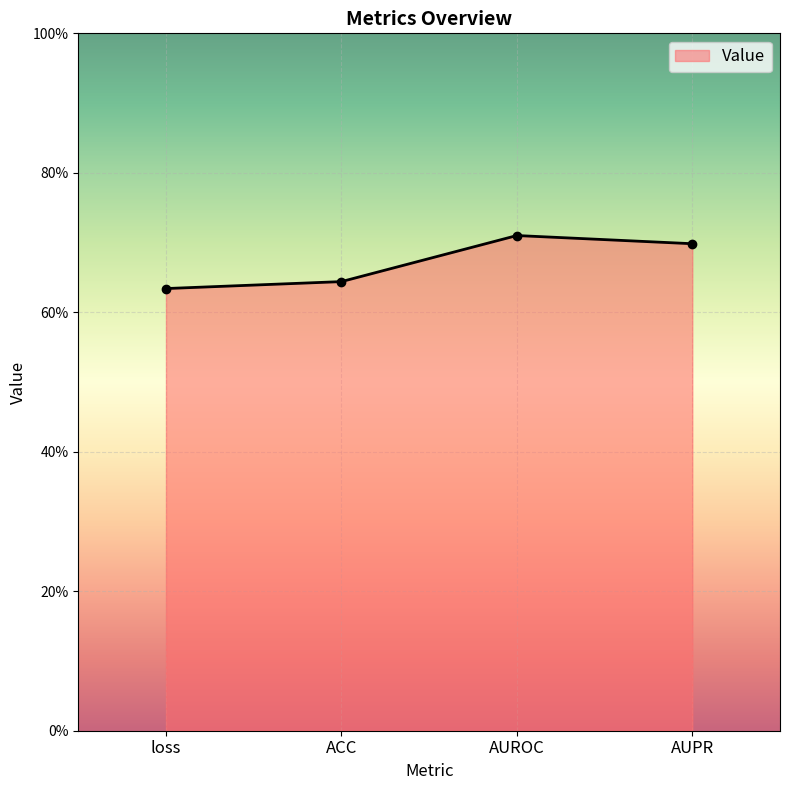

Read the value at loss.

0.6